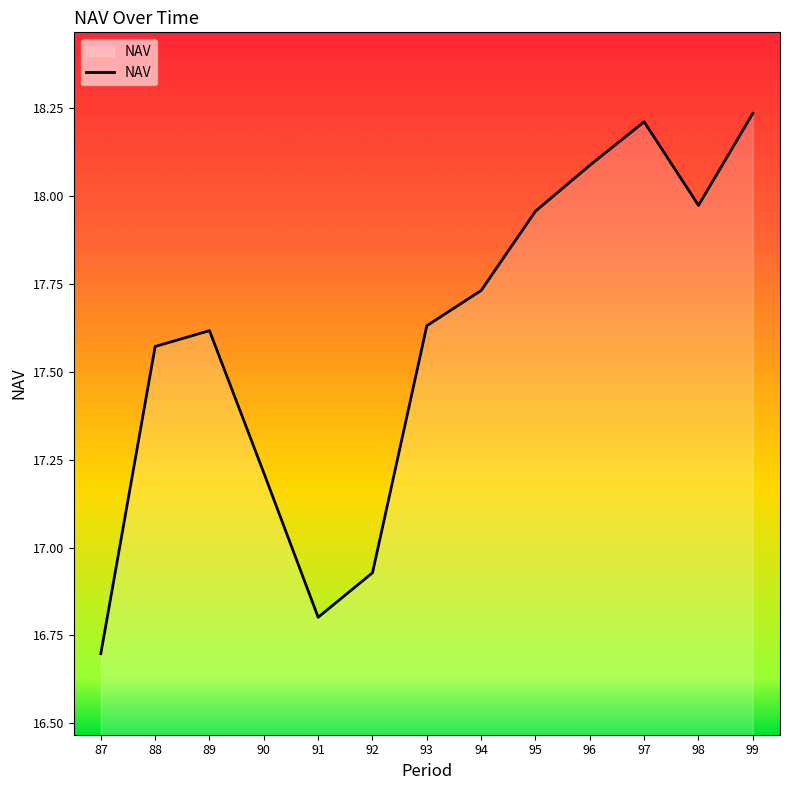

At which category does the data reach its first local valley?

91